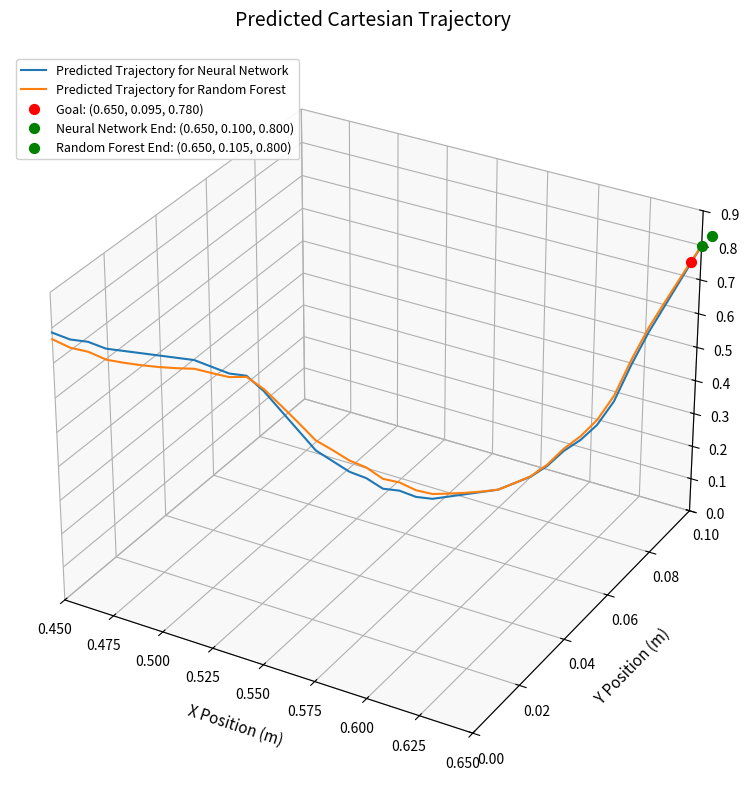

Which series has the largest total across all categories?

Predicted Trajectory for Random Forest